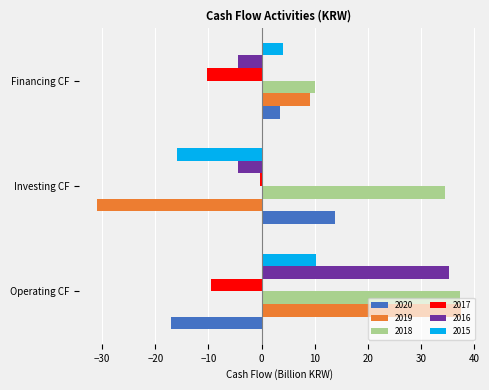

What is the sum of all 2018 values?

81.8